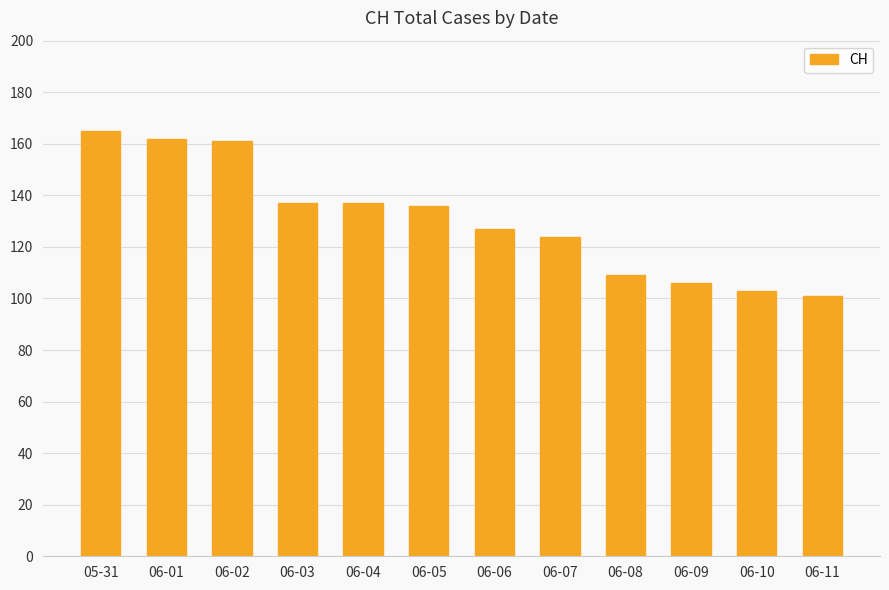

Where does the data first go above 136?

05-31